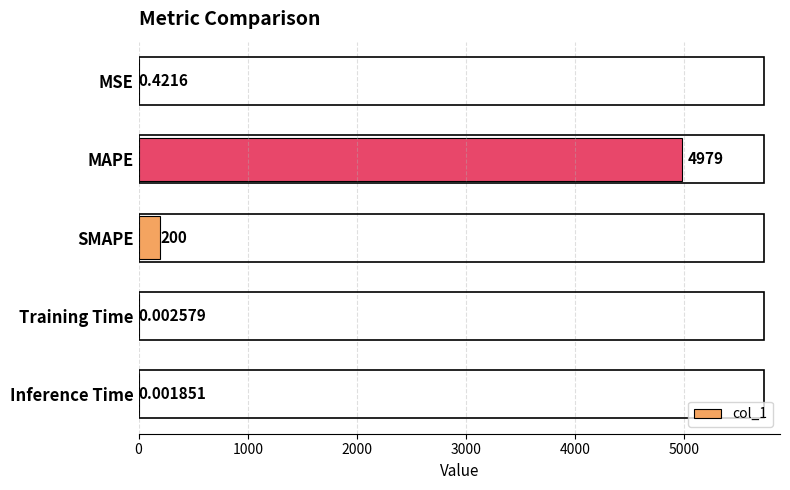

Which label corresponds to the largest value in the chart?

MAPE